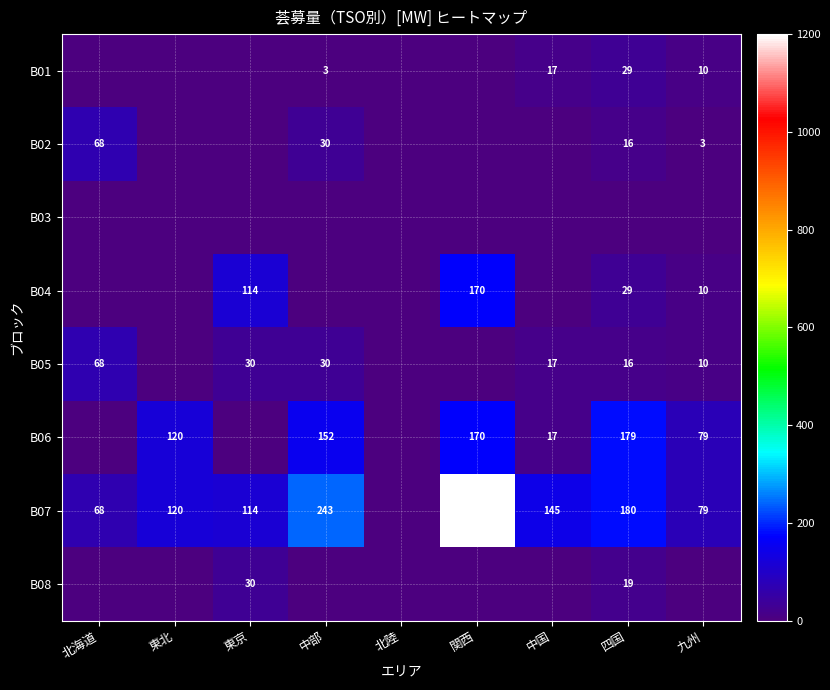

What is the maximum value shown in the chart?

1198